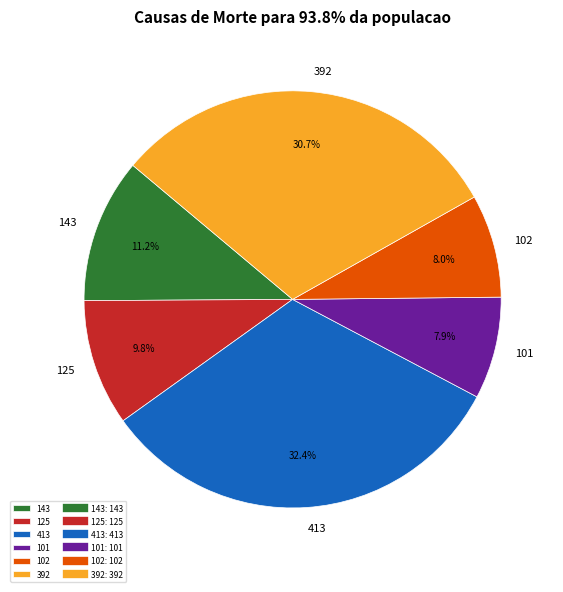

The 101 slice represents 8% of the pie. True or false?

True